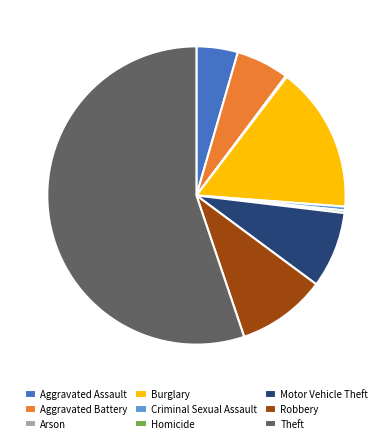

Is it true that Criminal Sexual Assault is 0% of the pie?

True